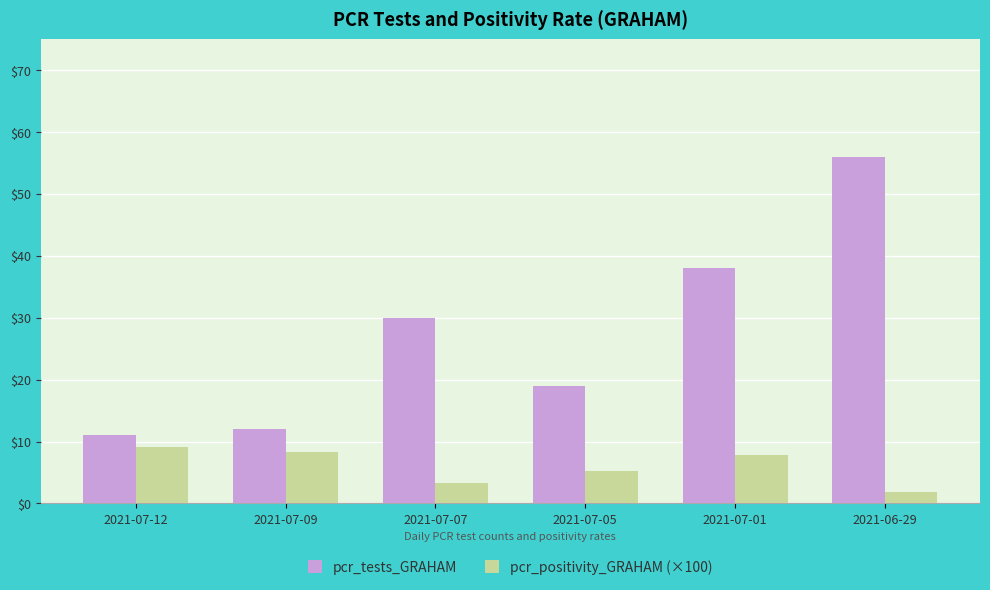

What is the difference between the maximum and minimum values in the pcr_positivity_GRAHAM (×100) series?

7.3